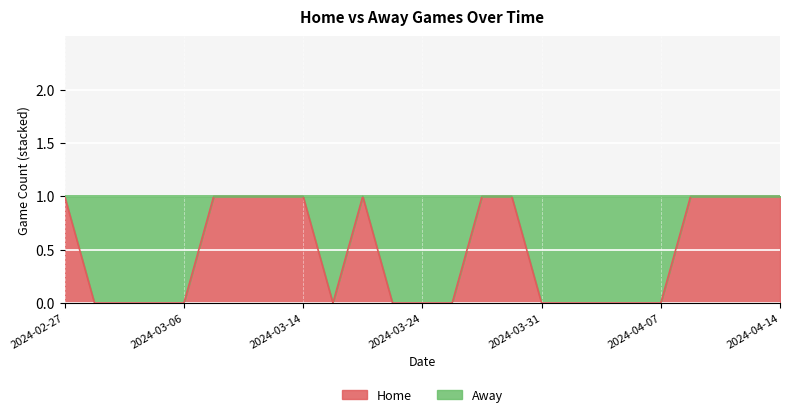

How many points are higher than both their immediate neighbors (excluding endpoints)?

1